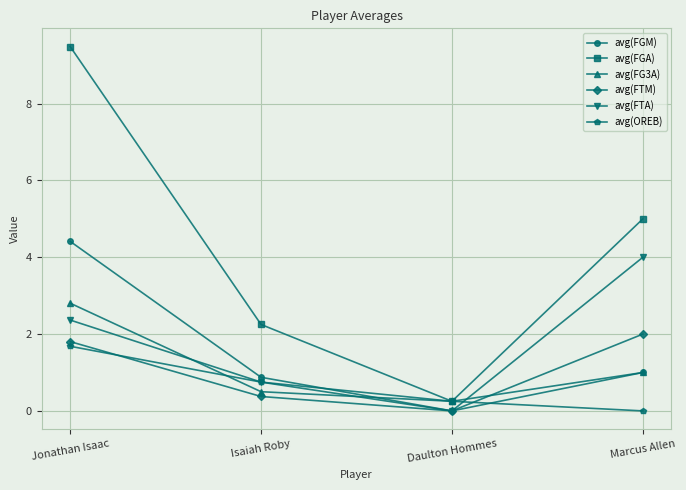

Which category has the highest value in the avg(FGA) series?

Jonathan Isaac